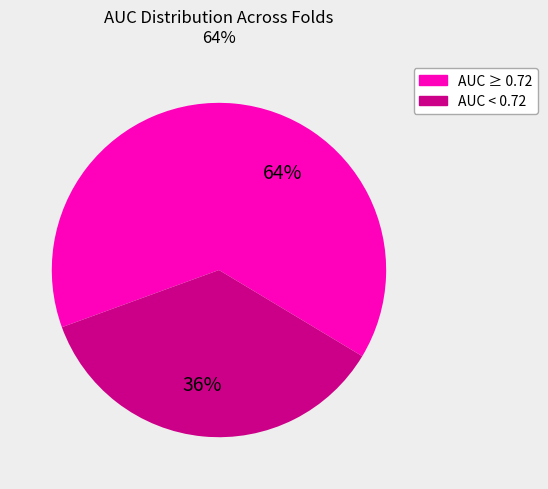

Is there a majority slice in this chart?

Yes